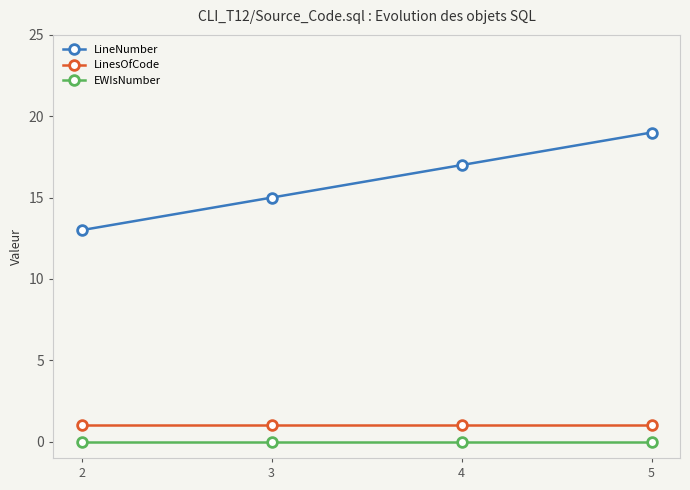

Rank the series by their maximum value, from highest to lowest.

LineNumber, LinesOfCode, EWIsNumber